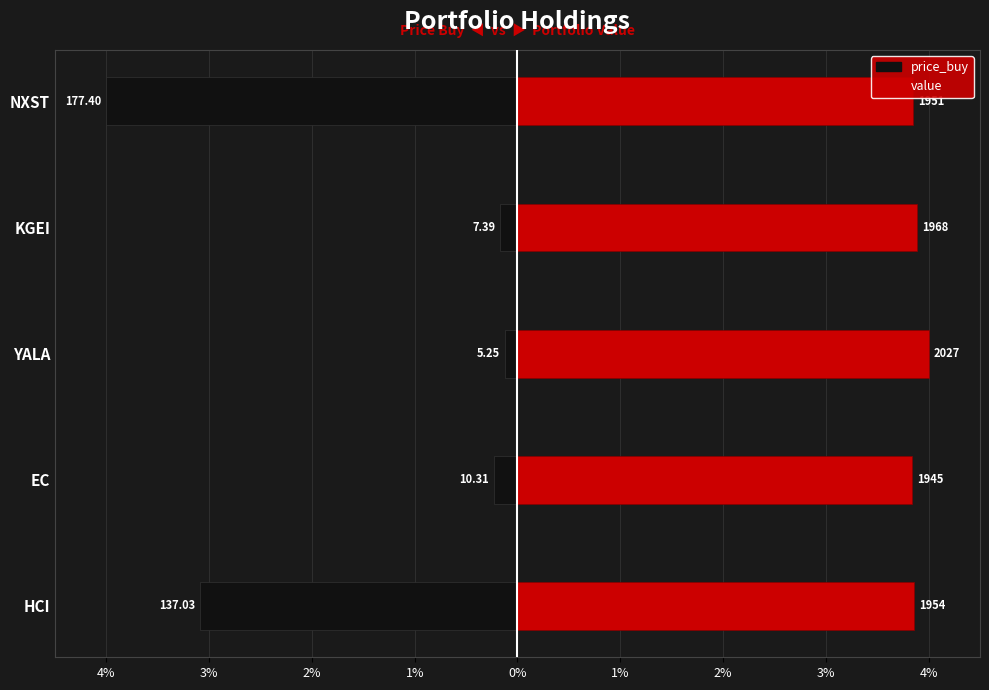

Reading right to left, what are all the values shown in this chart?

price_buy: -4.0	-0.2	-0.1	-0.2	-3.1
value: 3.9	3.9	4.0	3.8	3.9